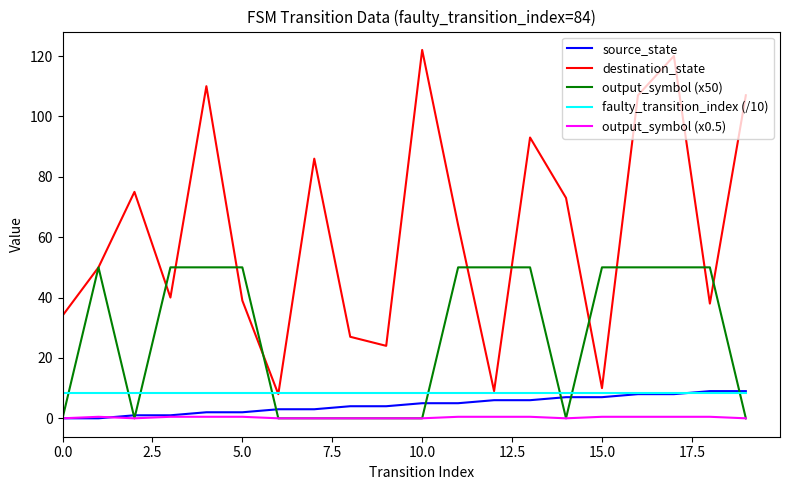

What is the maximum value for source_state?

9.0